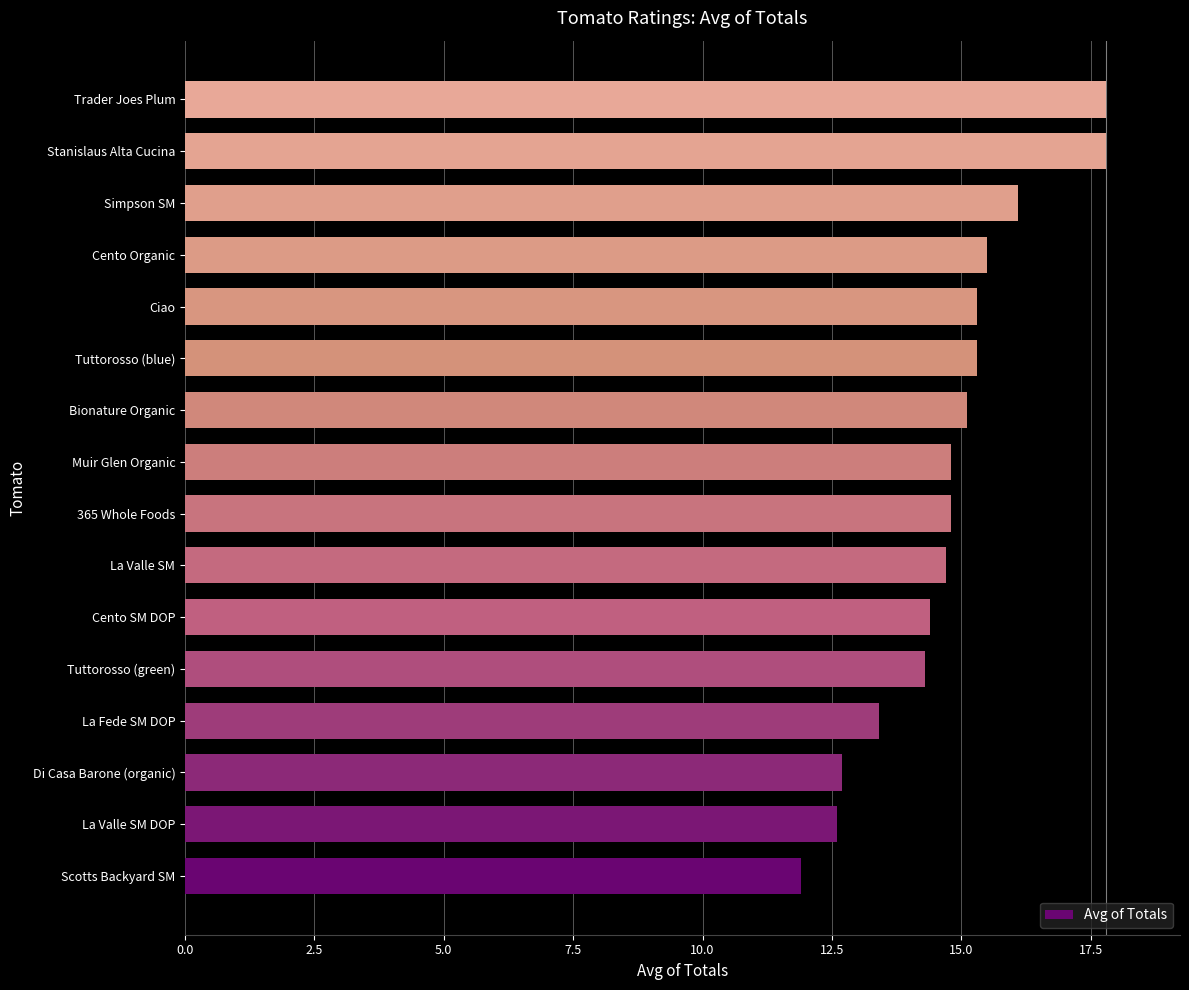

What is the difference between the second highest and second lowest values?

5.2